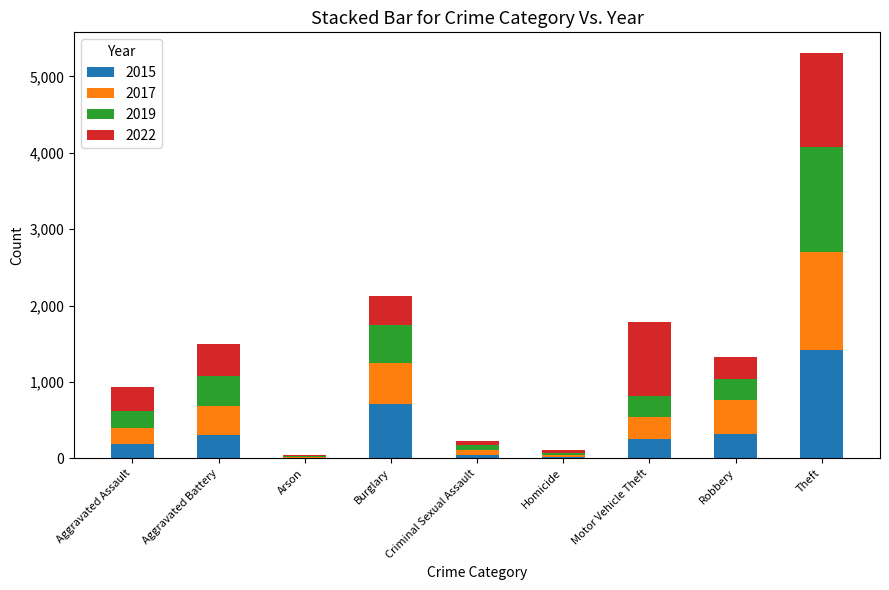

What is the maximum value for 2015?

1413